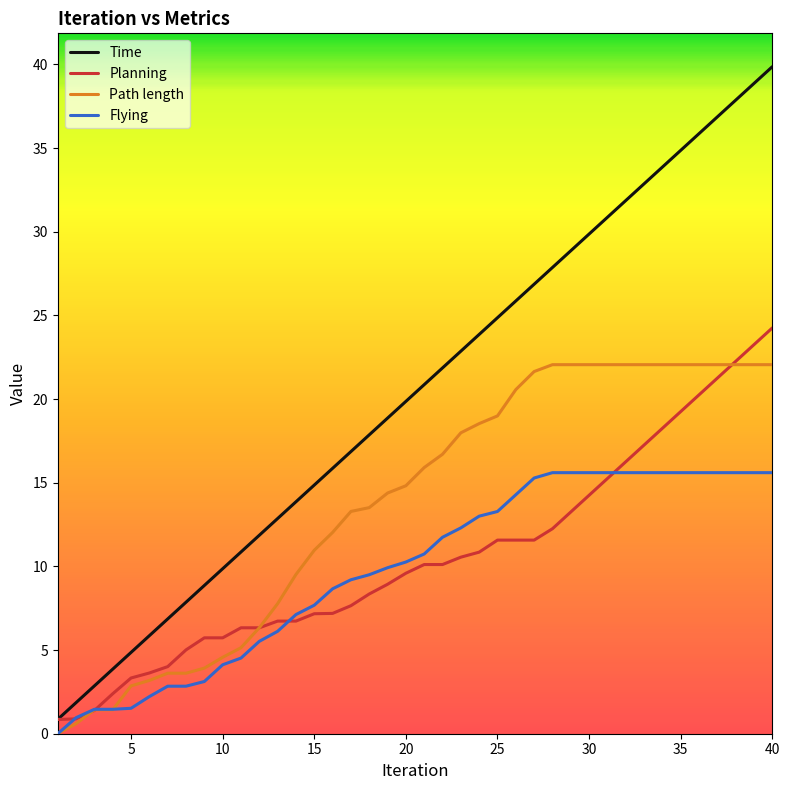

How many series are shown in this chart?

4